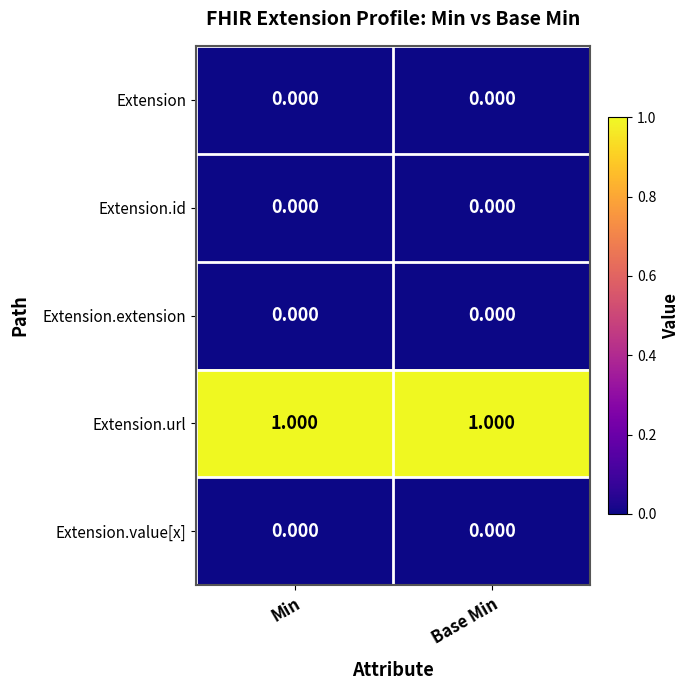

Is the value of Extension.extension at Min greater than the value of Extension.url at Base Min?

No